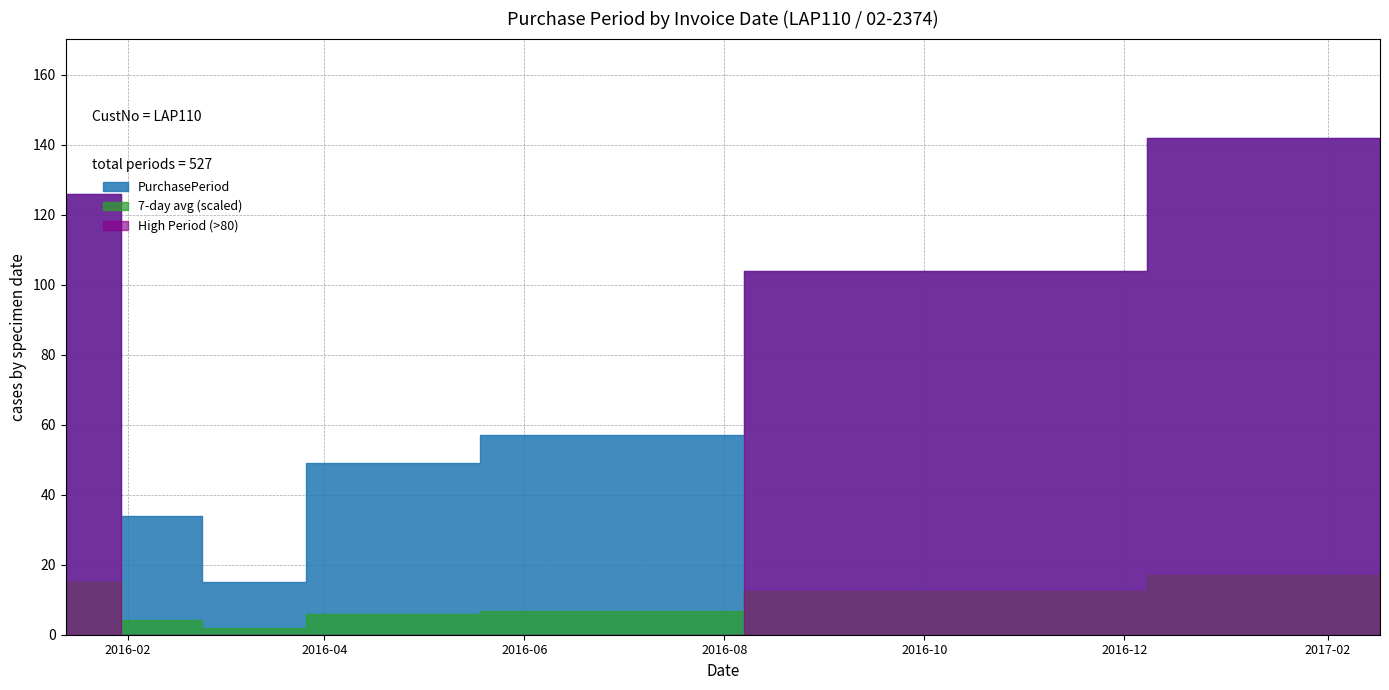

Which label corresponds to the largest value in the chart?

2017-02-17